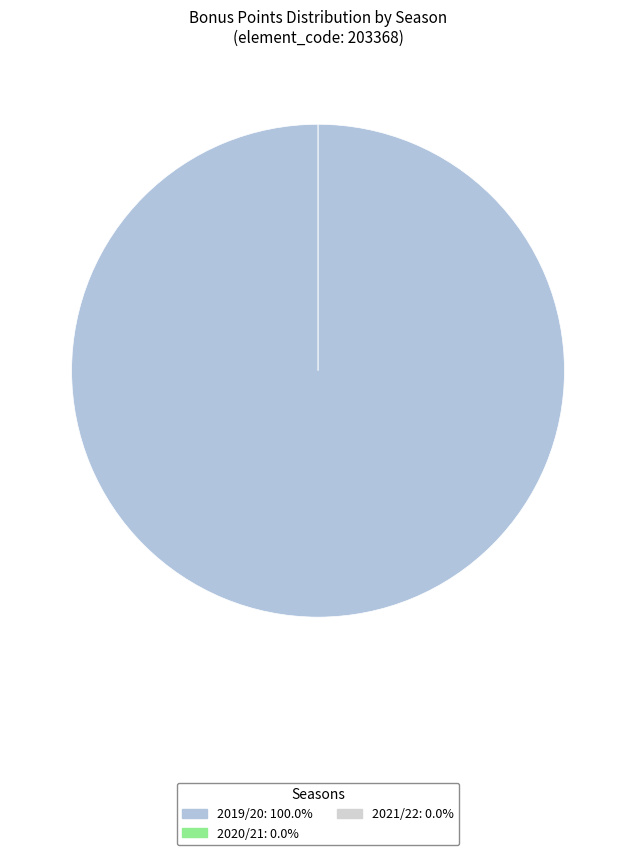

Do 2020/21 and 2021/22 together represent more than half of the pie?

No